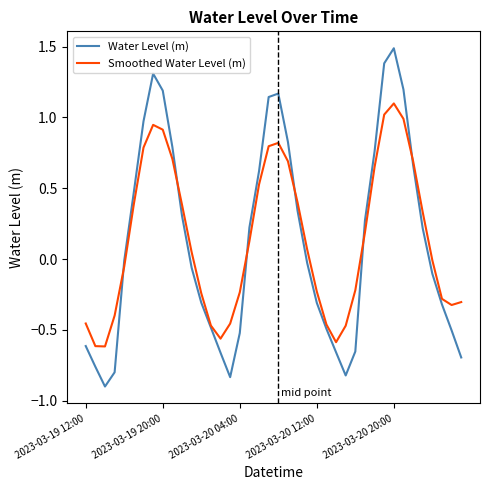

Which series has the widest spread of values?

Water Level (m)